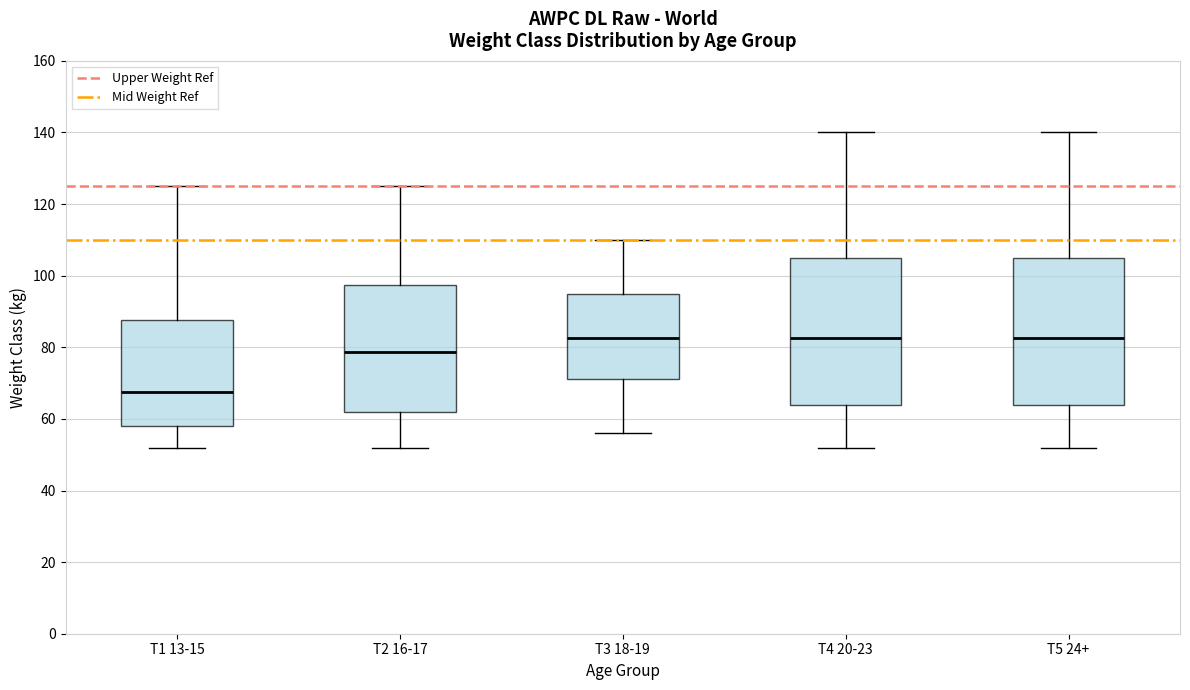

Reading left to right, transcribe this box plot: for each box, give where its median line is, the range the box spans, and where its two whiskers end, as read against the y-axis. The values are not printed on the chart, so give them approximately, as read against the axis.

T1 13-15: median 68, box 58 to 88, whiskers 52 to 126
T2 16-17: median 78, box 62 to 98, whiskers 52 to 126
T3 18-19: median 82, box 72 to 96, whiskers 56 to 110
T4 20-23: median 82, box 64 to 106, whiskers 52 to 140
T5 24+: median 82, box 64 to 106, whiskers 52 to 140